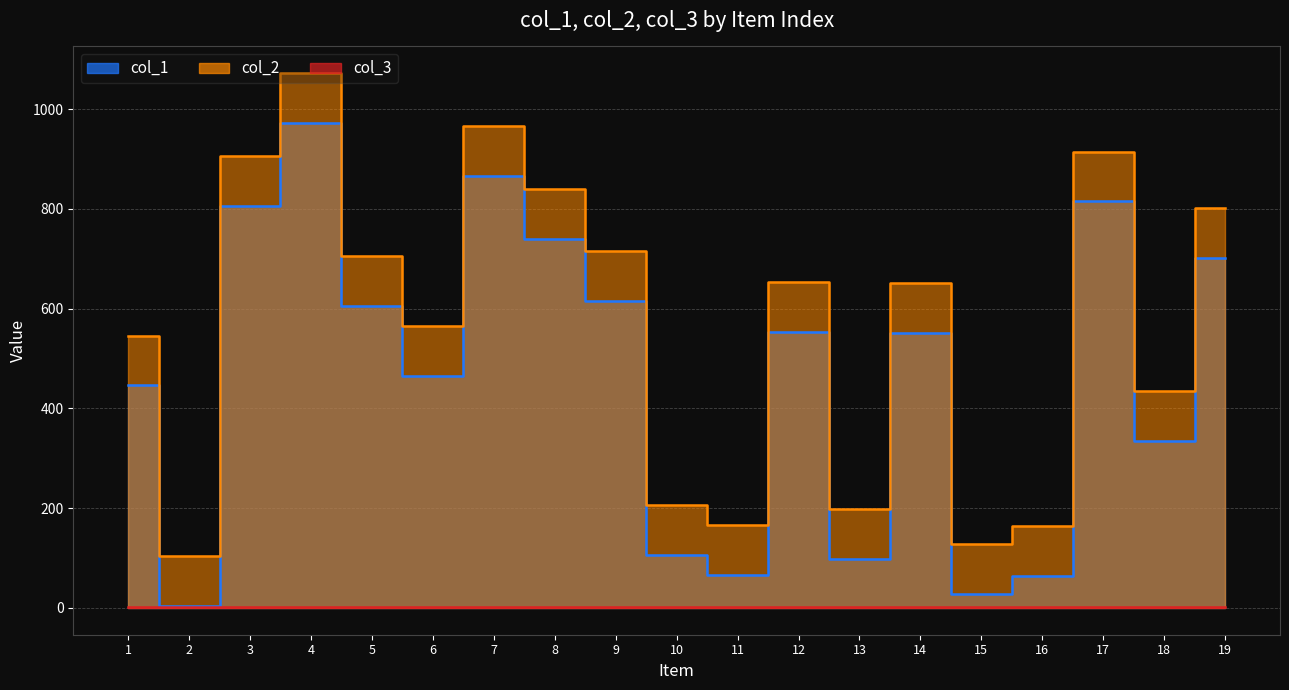

What is the total value across all series at 7?

1832